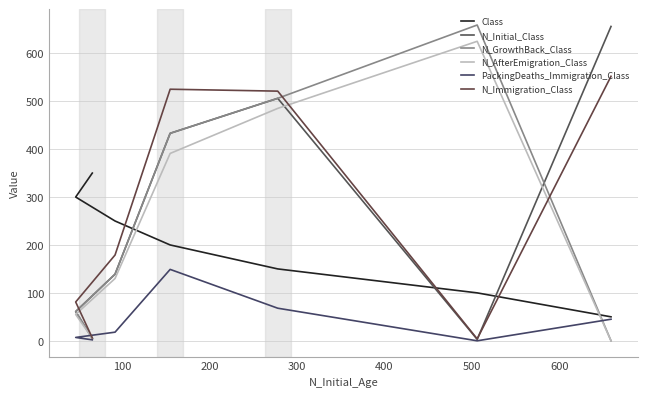

Is this an area chart (filled region under the line)?

No